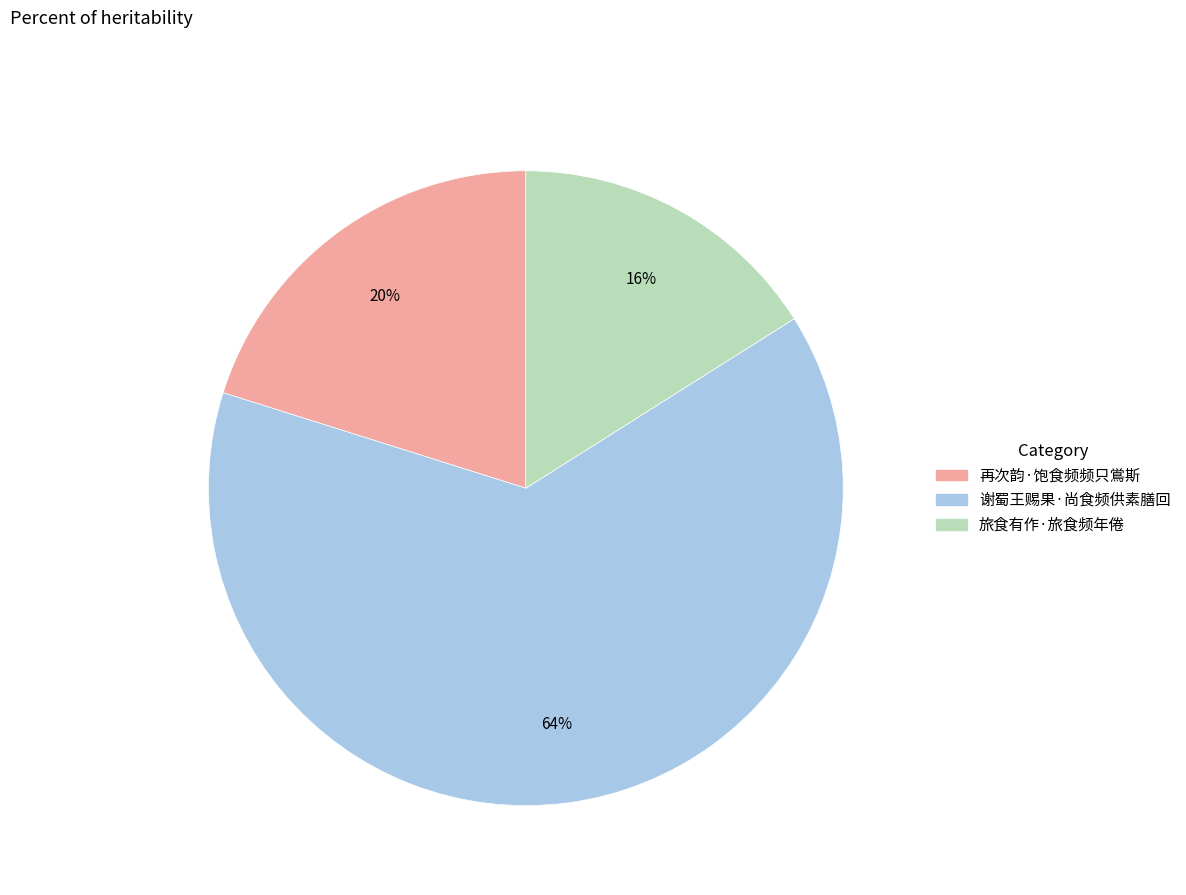

Combined, do 旅食有作·旅食频年倦 and 再次韵·饱食频频只鴬斯 account for over 50%?

No